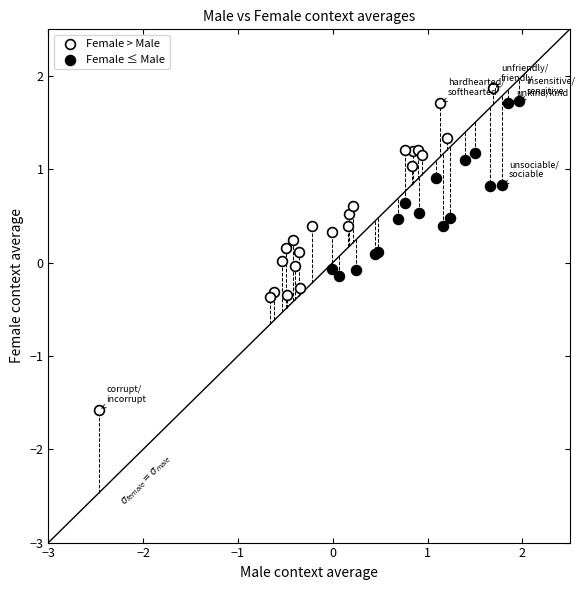

Which series contains the lowest Y value?

Female > Male